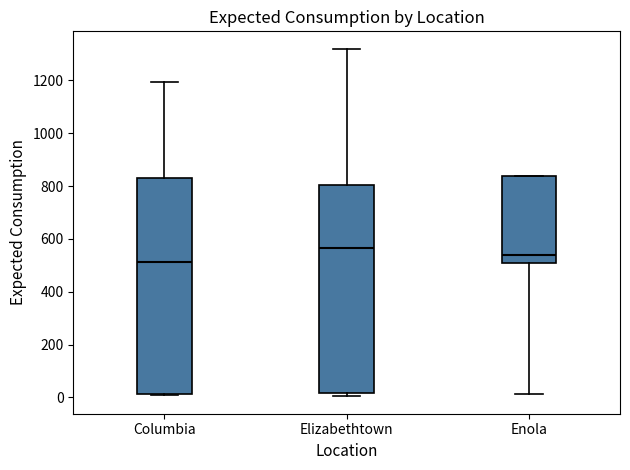

Which box is the tallest, from its lower edge to its upper edge?

Columbia